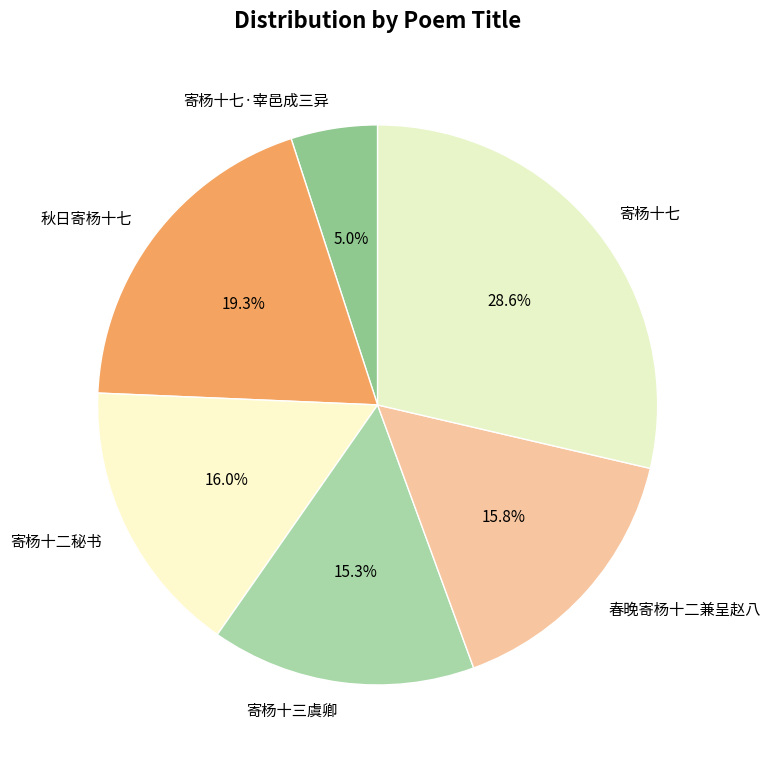

Which slice is the largest?

寄杨十七